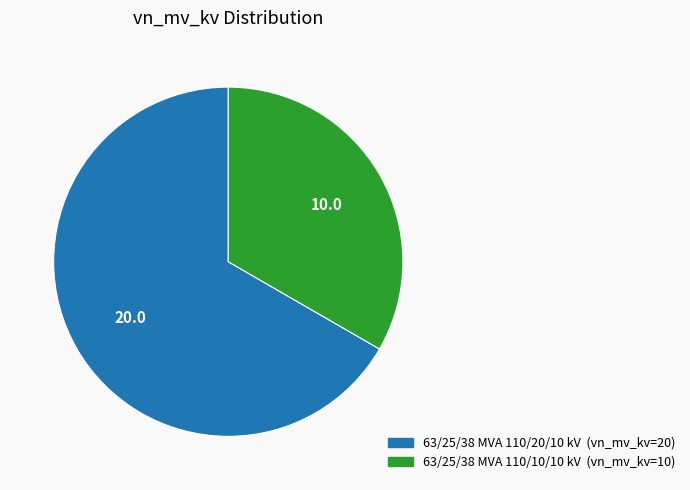

Which category has the smallest portion of the pie?

63/25/38 MVA 110/10/10 kV